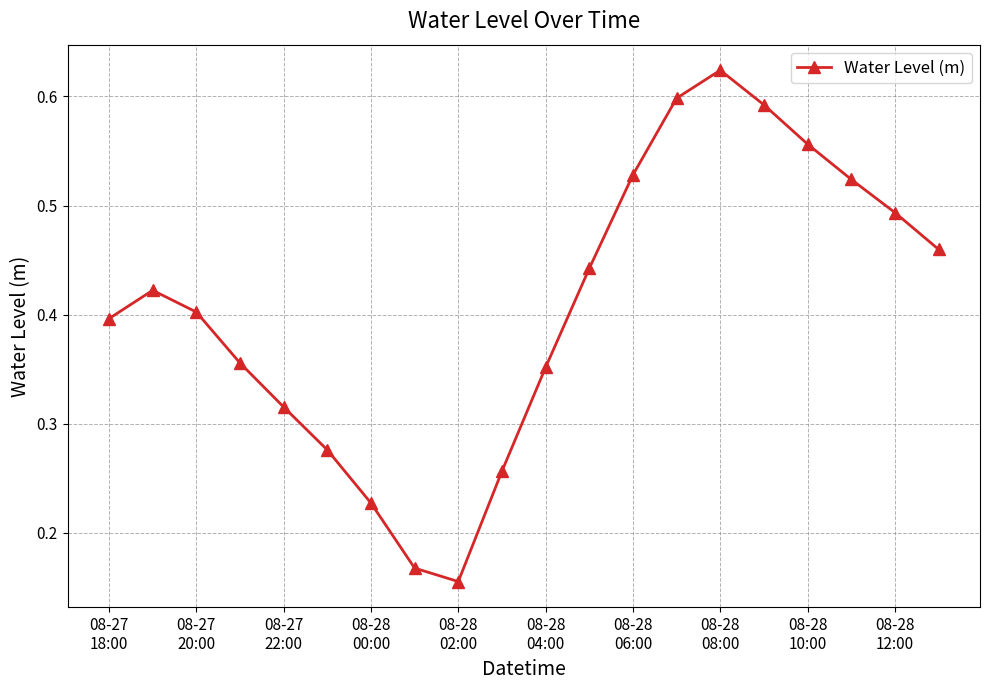

How many points are lower than both their immediate neighbors (excluding endpoints)?

1